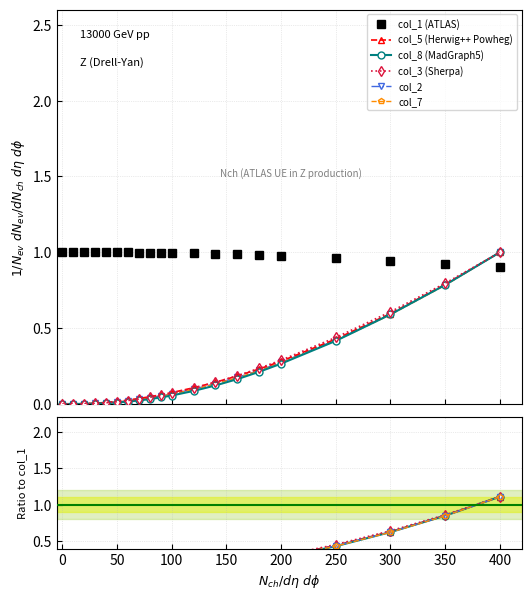

Which series has the largest total across all categories?

col_1